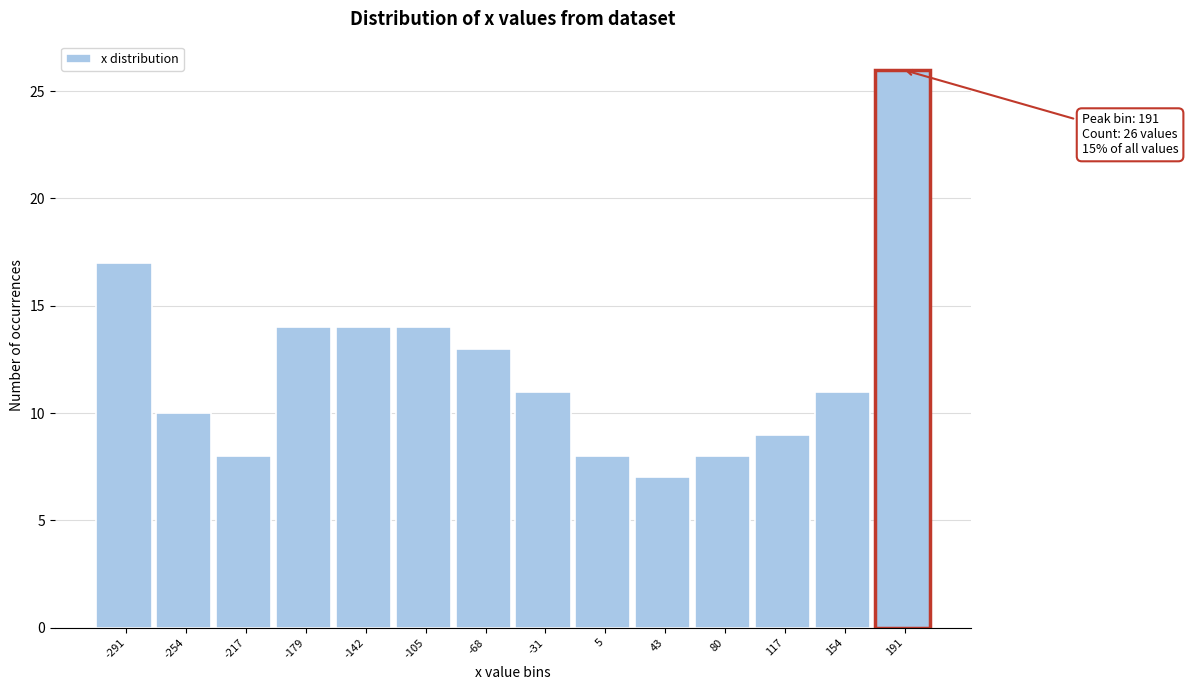

Reading right to left, list all the values displayed in this chart.

26	11	9	8	7	8	11	13	14	14	14	8	10	17